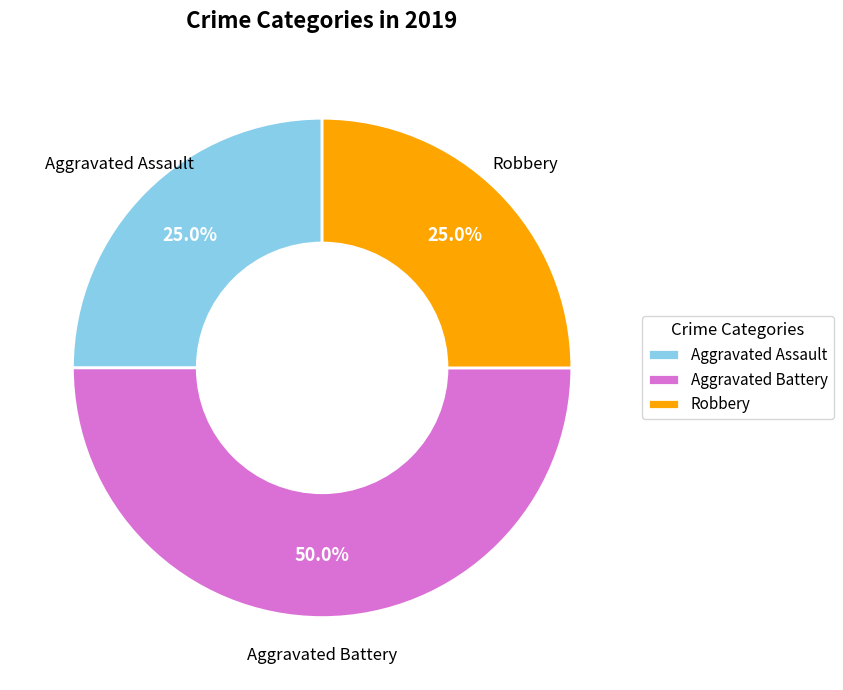

Does Aggravated Assault represent more than half of the total?

No